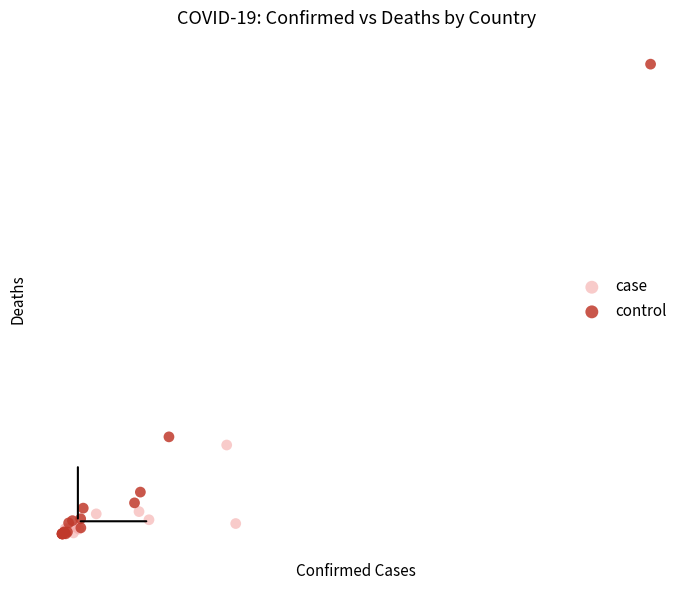

Which series has the largest Y range (max minus min)?

control